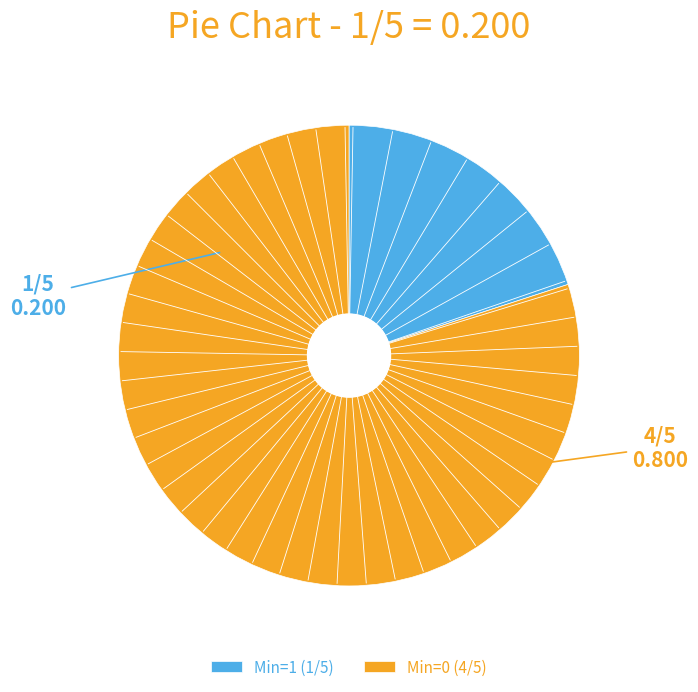

Count the number of slices in the pie.

2